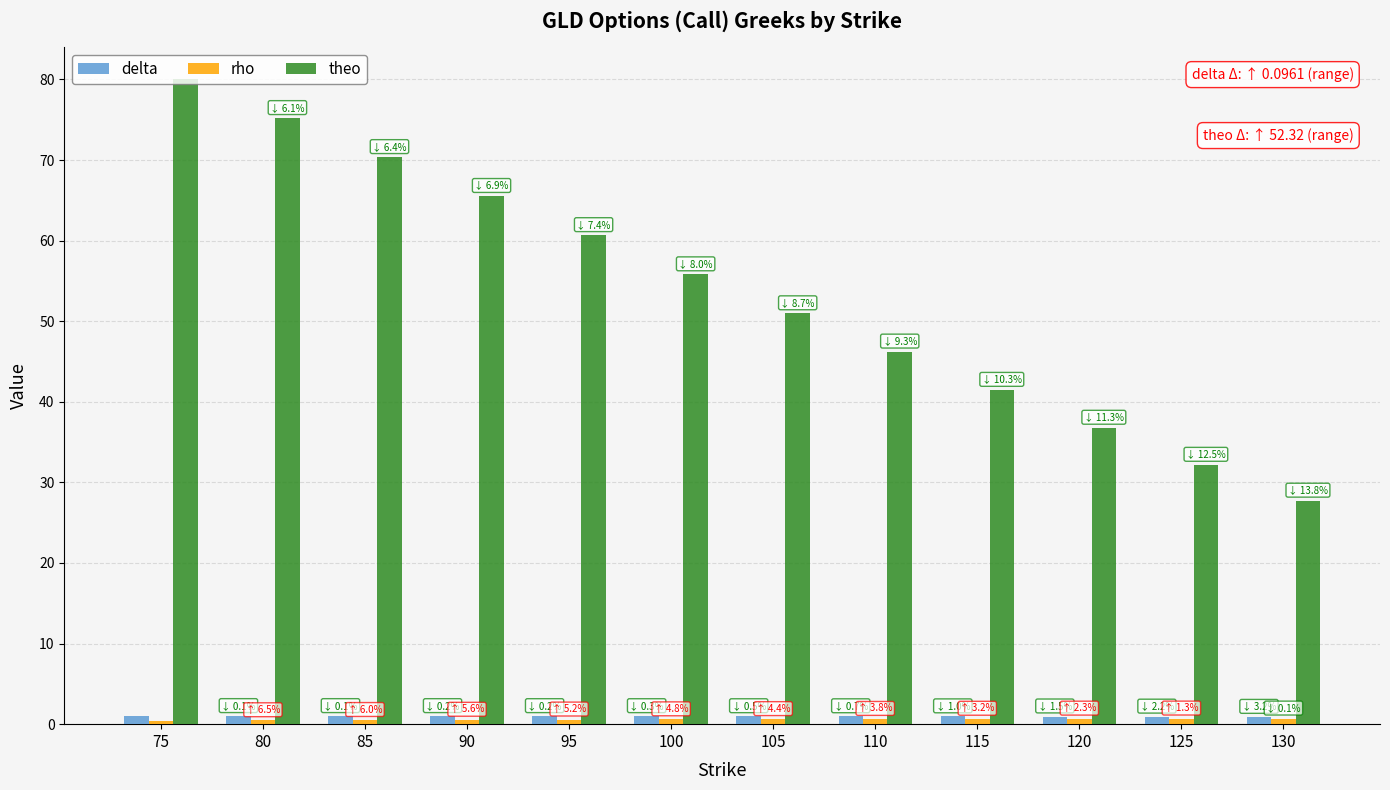

Between 115 and 130, which series saw the biggest shift?

theo